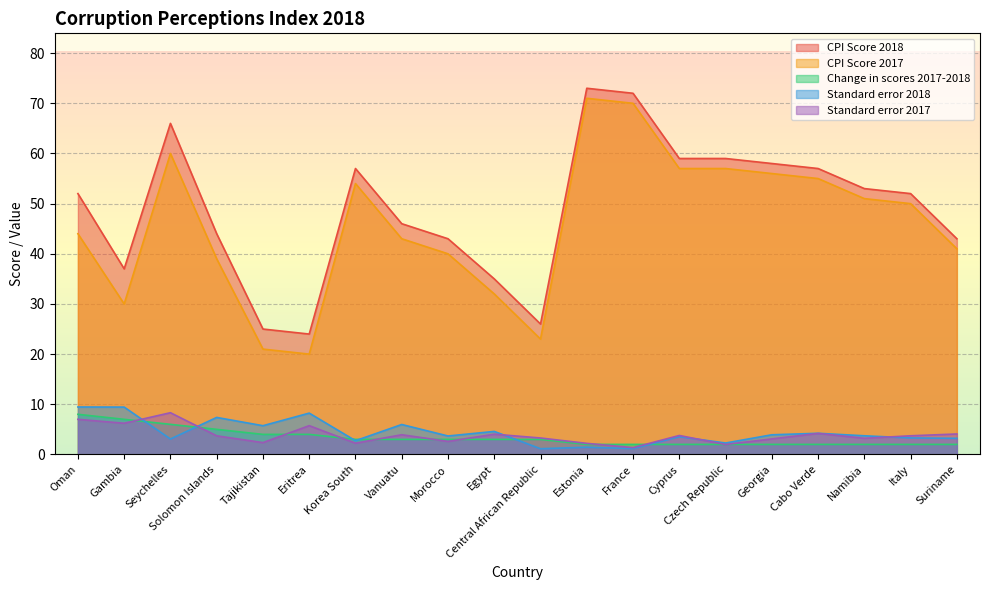

The CPI Score 2018 series shows 34.8 at Estonia. True or false?

False